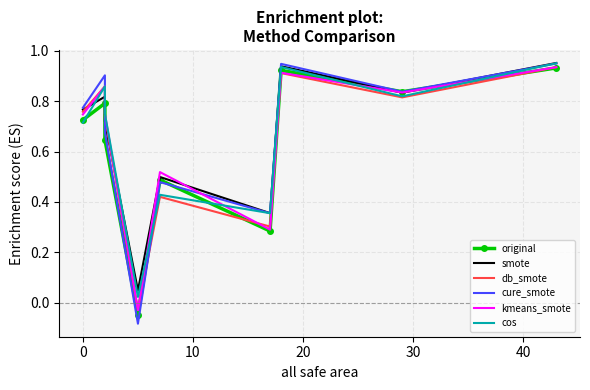

Which series changed the most between −10 and 0?

cos